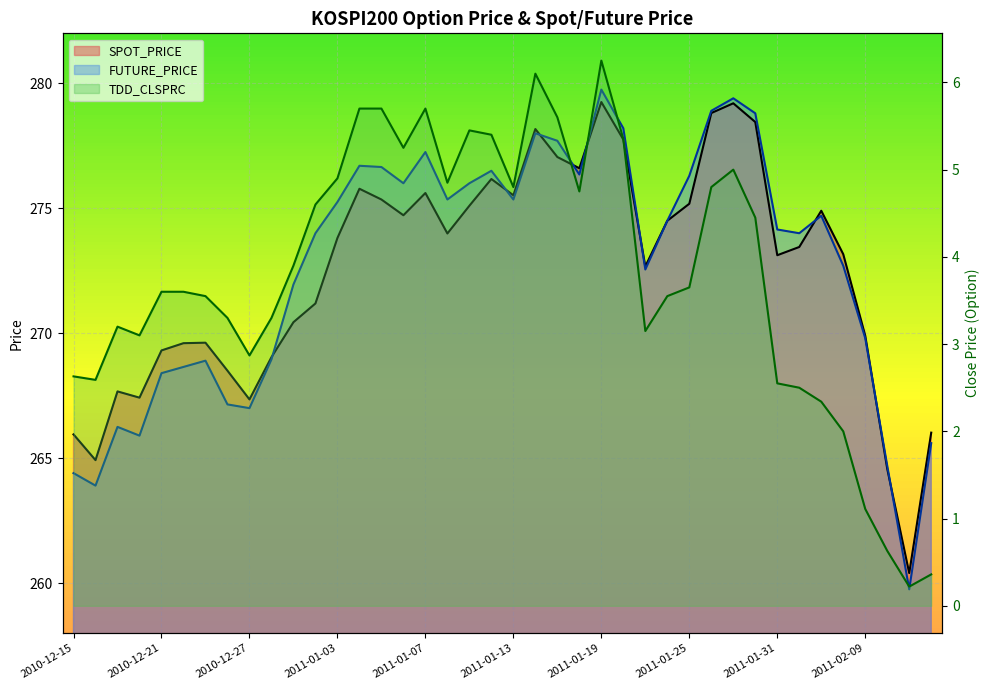

Which series has the largest total across all categories?

FUTURE_PRICE